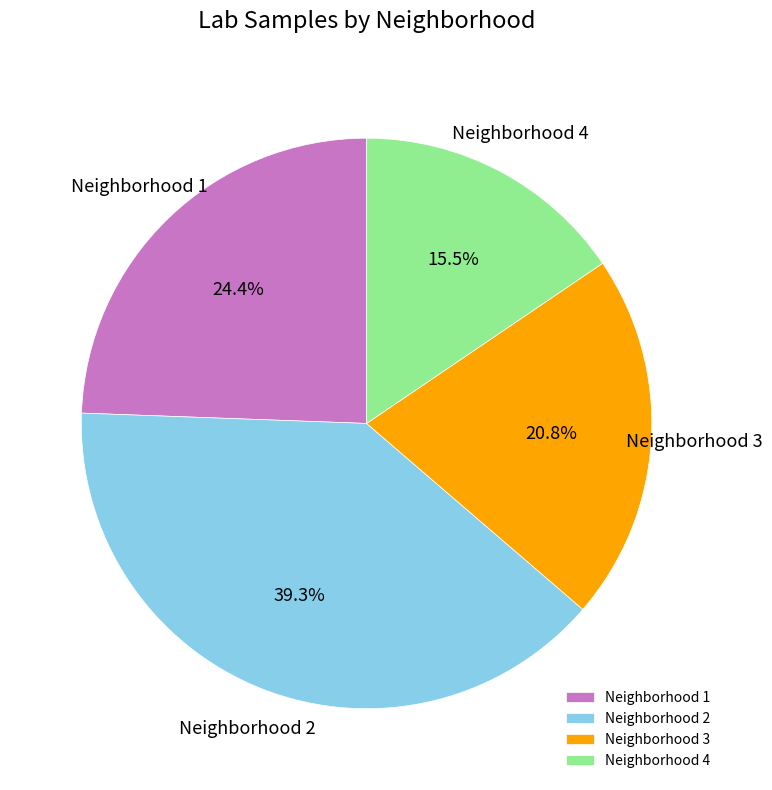

Which category has the biggest portion of the pie?

Neighborhood 2